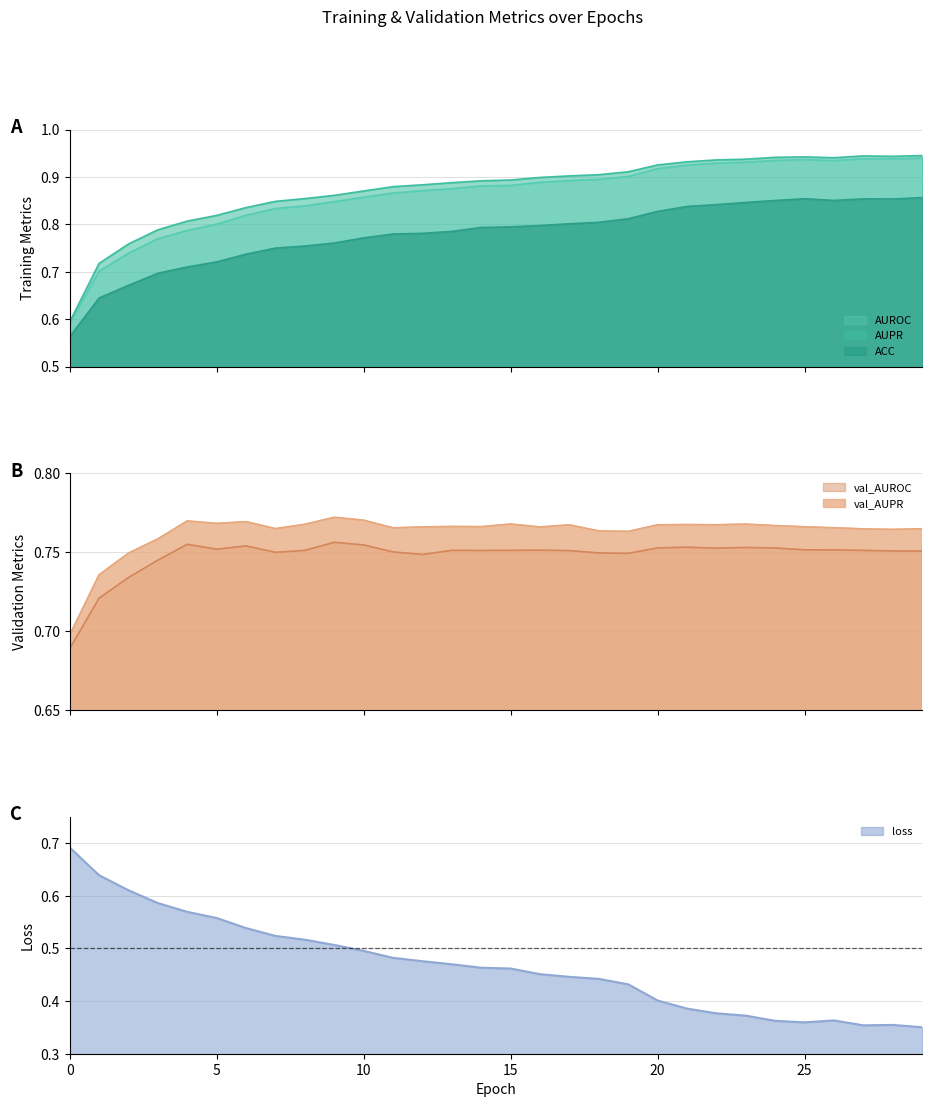

The ACC series shows 0.8 at 23. True or false?

True